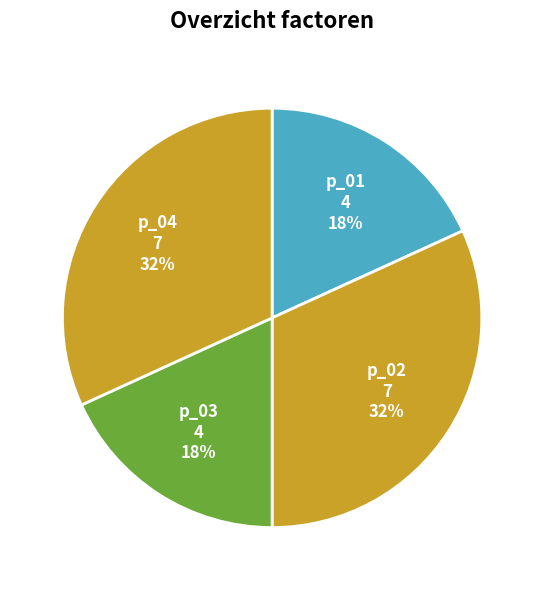

Does any single category account for the majority?

No